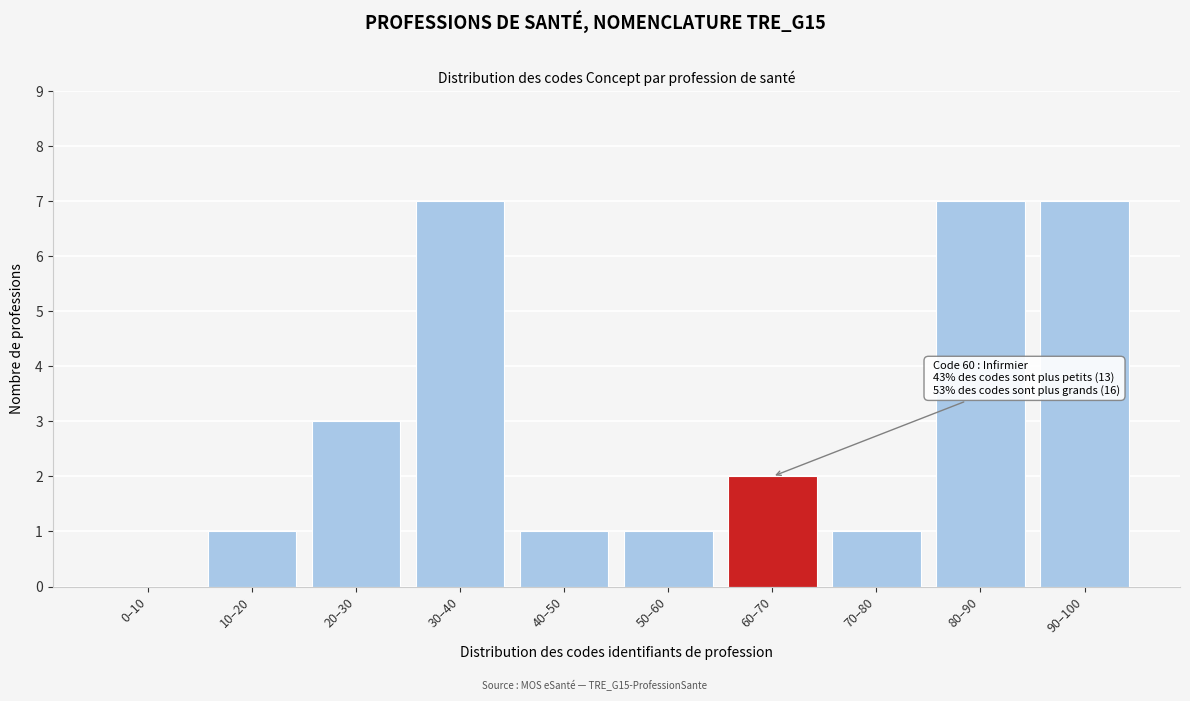

Reading left to right, extract all data points from this chart.

0–10=0	10–20=1	20–30=3	30–40=7	40–50=1	50–60=1	60–70=2	70–80=1	80–90=7	90–100=7